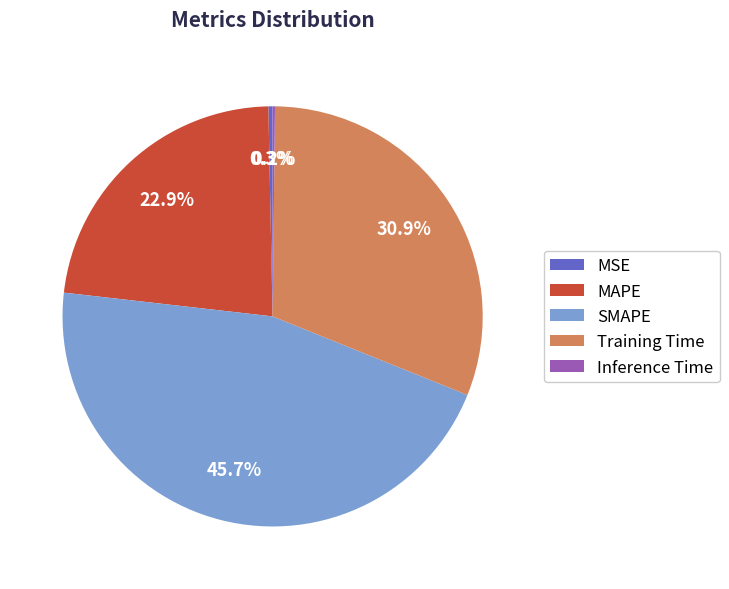

To the nearest percent, what is the difference between the SMAPE and MAPE slice percentages?

23%